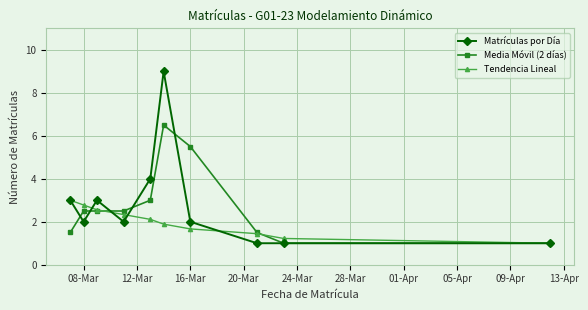

Rank the series by their maximum value, from highest to lowest.

Matrículas por Día, Media Móvil (2 días), Tendencia Lineal